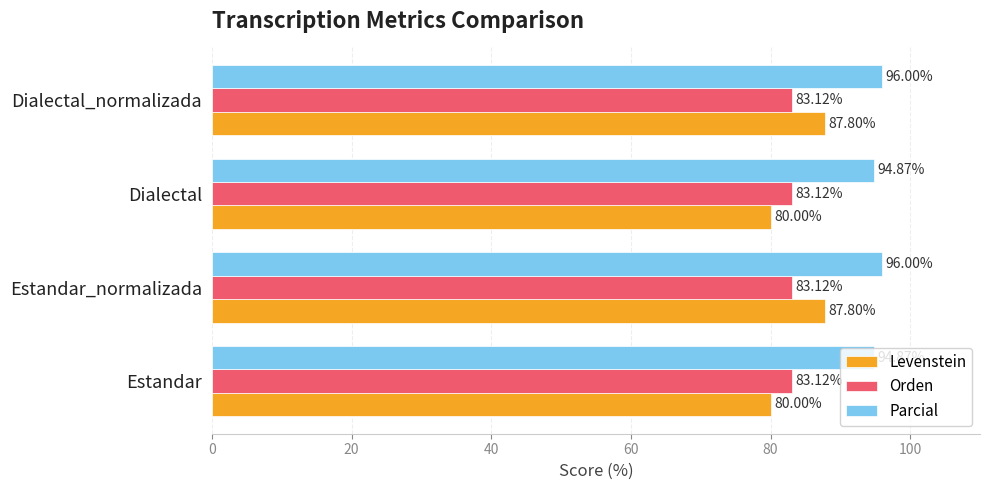

Between Estandar and Dialectal_normalizada, which series saw the biggest shift?

Levenstein